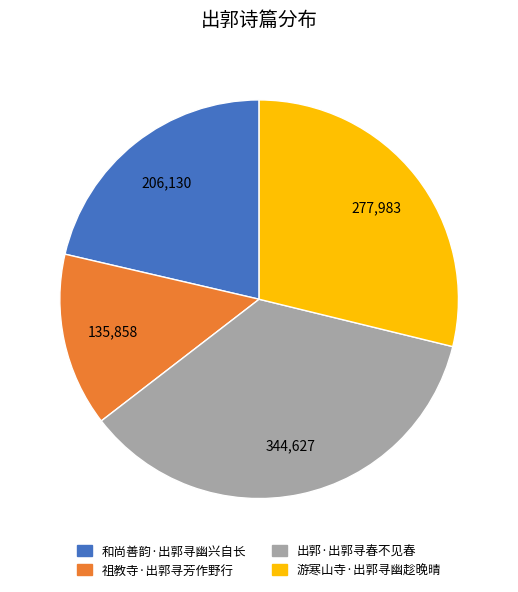

Between 出郭·出郭寻春不见春 and 游寒山寺·出郭寻幽趁晚晴, which is larger?

出郭·出郭寻春不见春